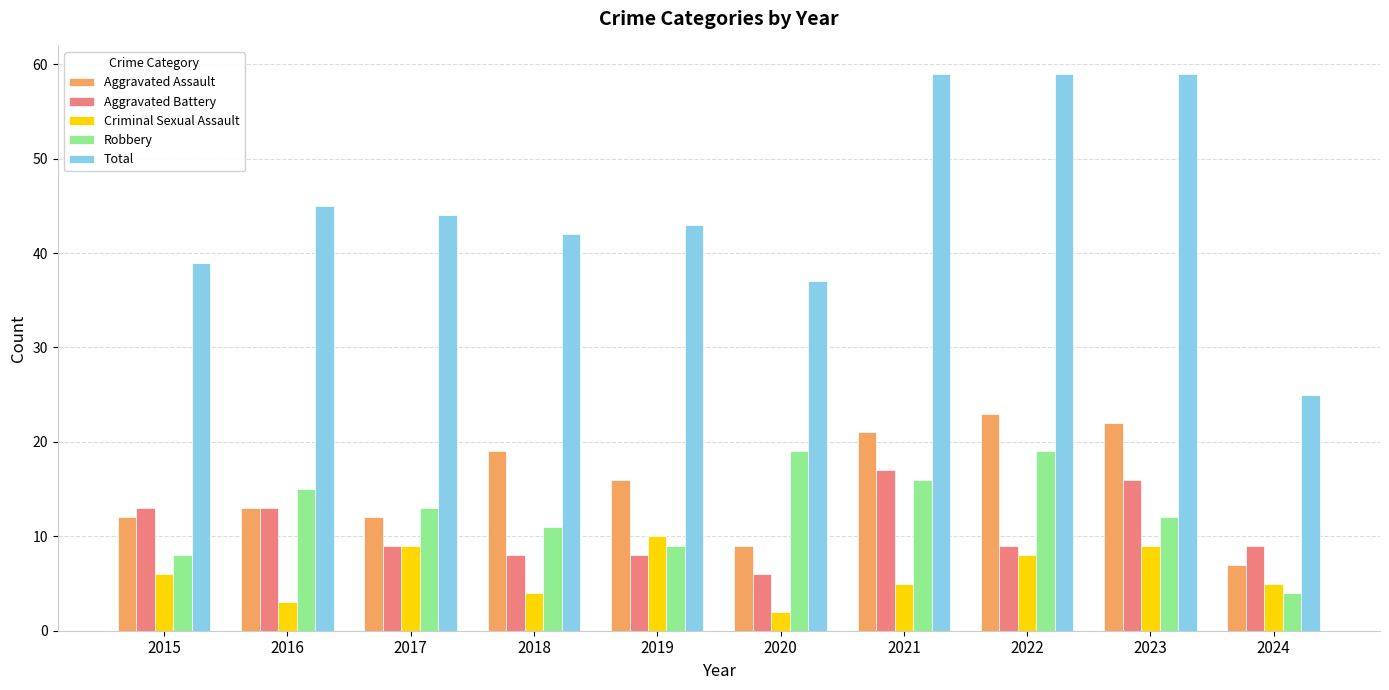

What is the average value of the Aggravated Assault series?

15